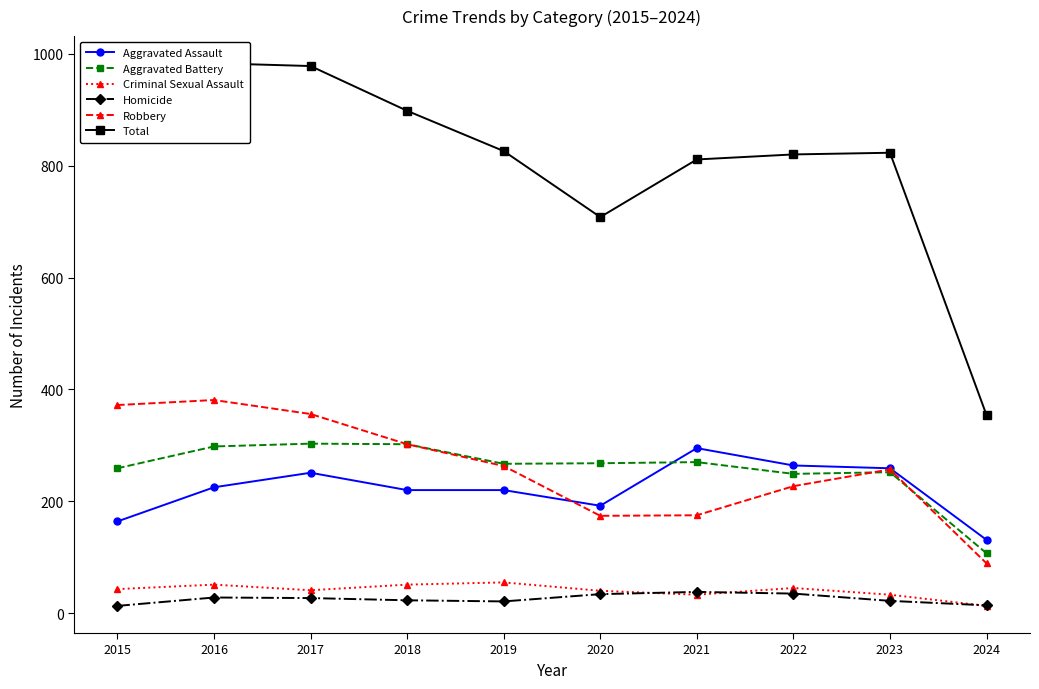

Rank the series by their maximum value, from highest to lowest.

Total, Robbery, Aggravated Battery, Aggravated Assault, Criminal Sexual Assault, Homicide